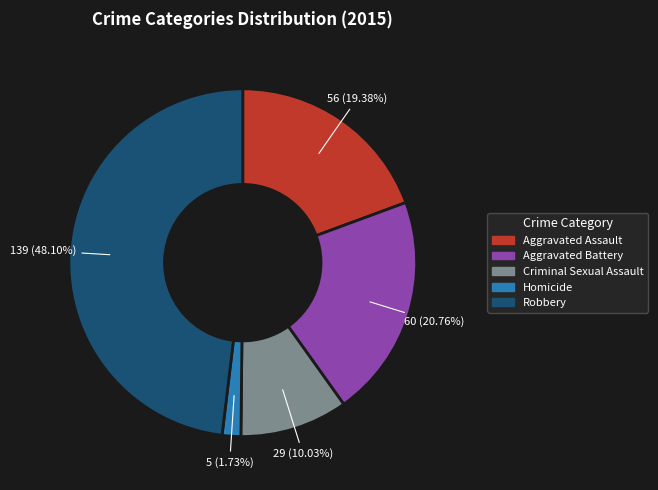

To the nearest percent, what is the difference between the largest and smallest slice percentages?

46%